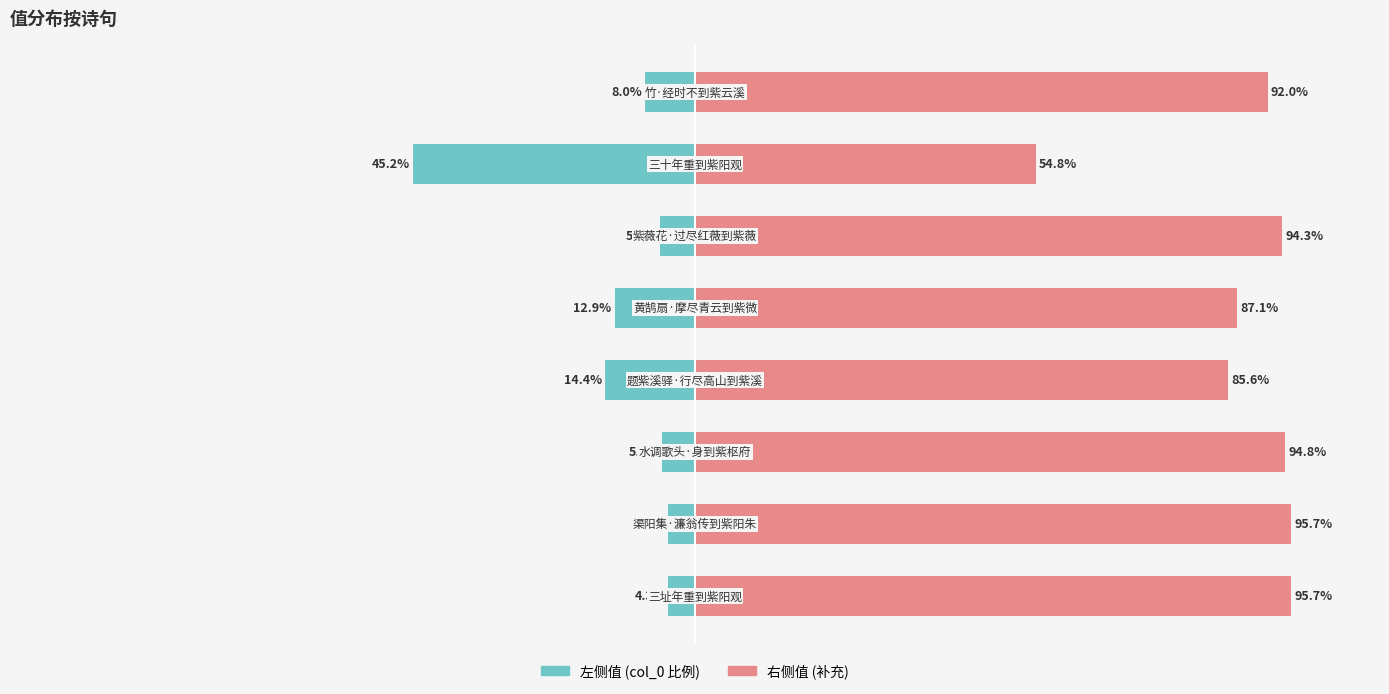

What is the approximate value of col_0 (left) at 0?

-4.3